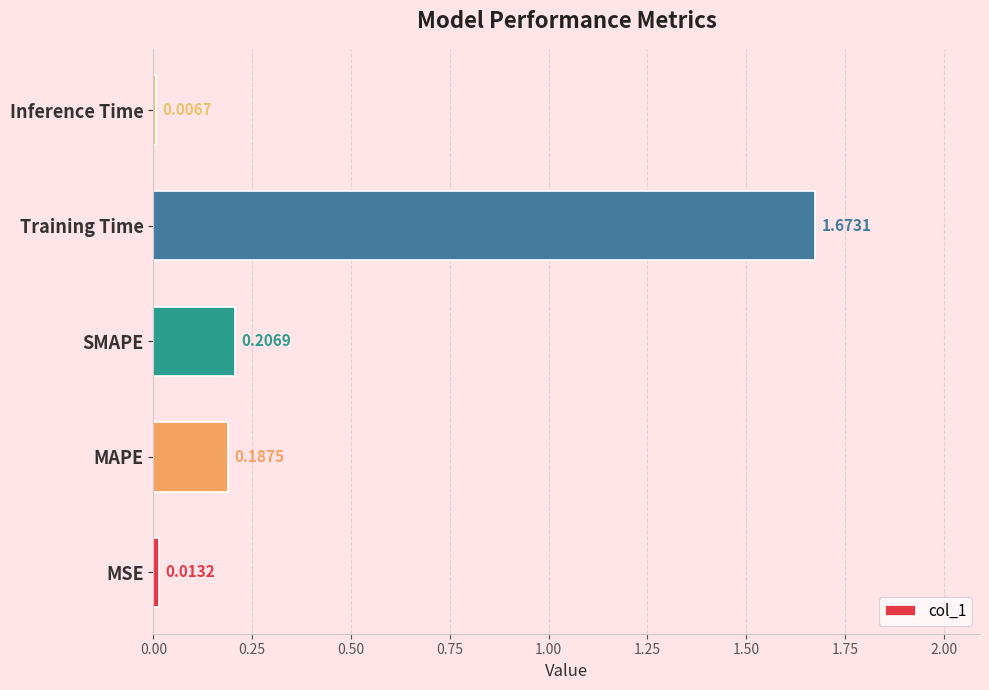

At which category does the chart reach its peak across all series?

Training Time